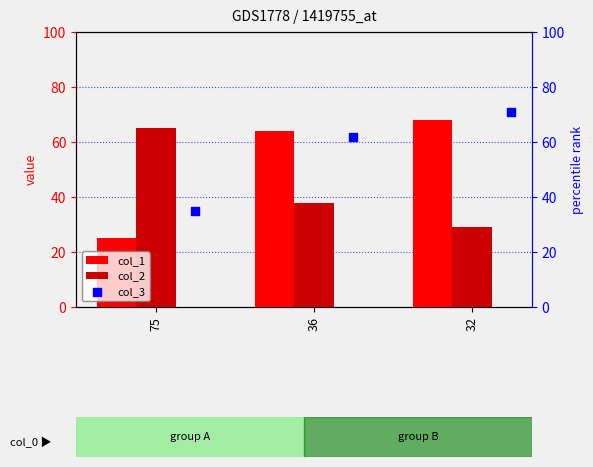

Which series has the largest Y range (max minus min)?

col_1